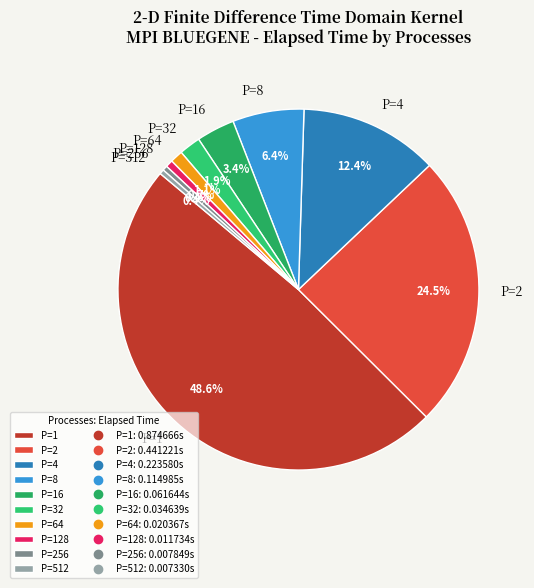

Which has a higher value, P=2 or P=32?

P=2